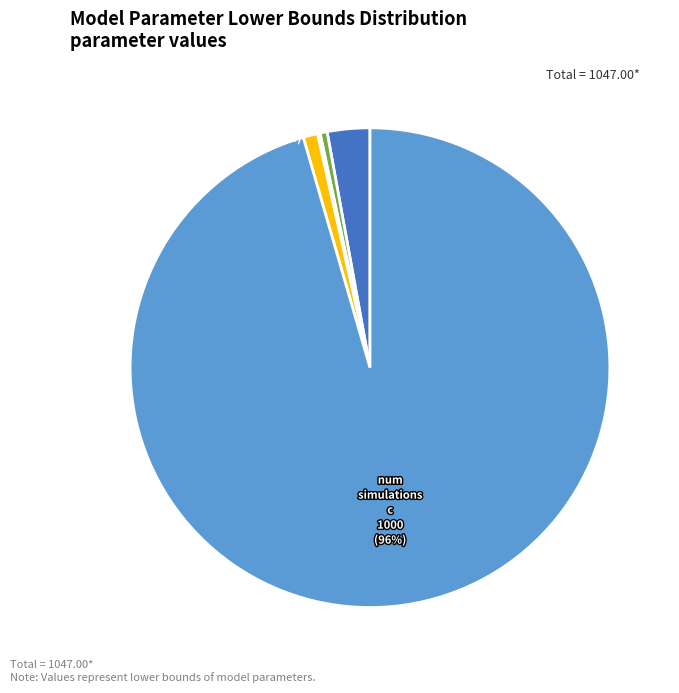

To the nearest percent, what is the average slice percentage?

20%